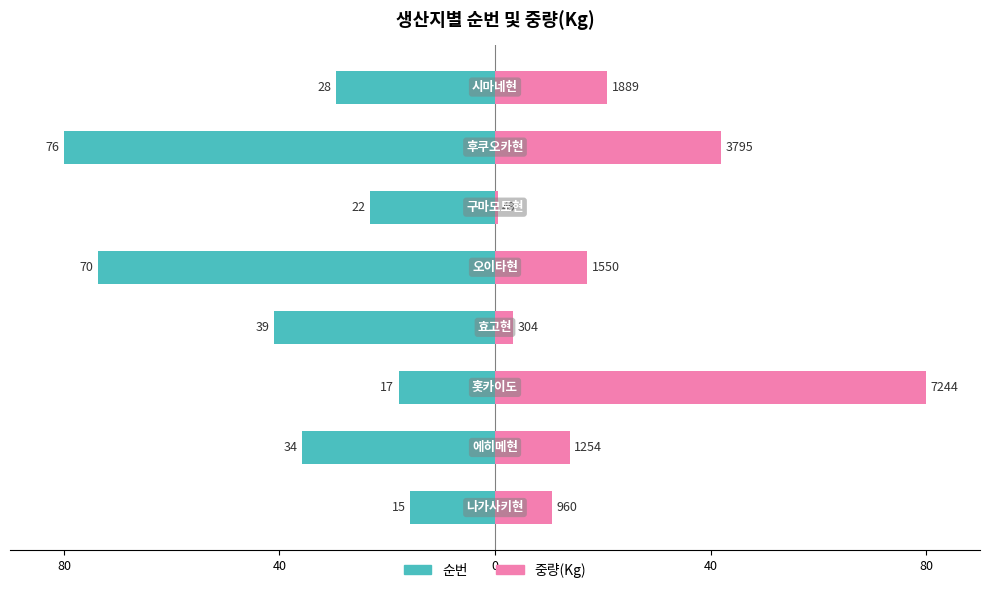

Between 6 and 80, which is larger?

80